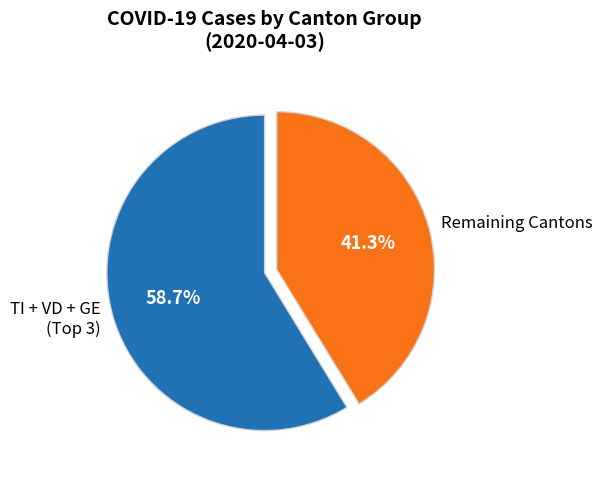

Rank the categories by value from highest to lowest.

TI + VD + GE (Top 3), Remaining Cantons